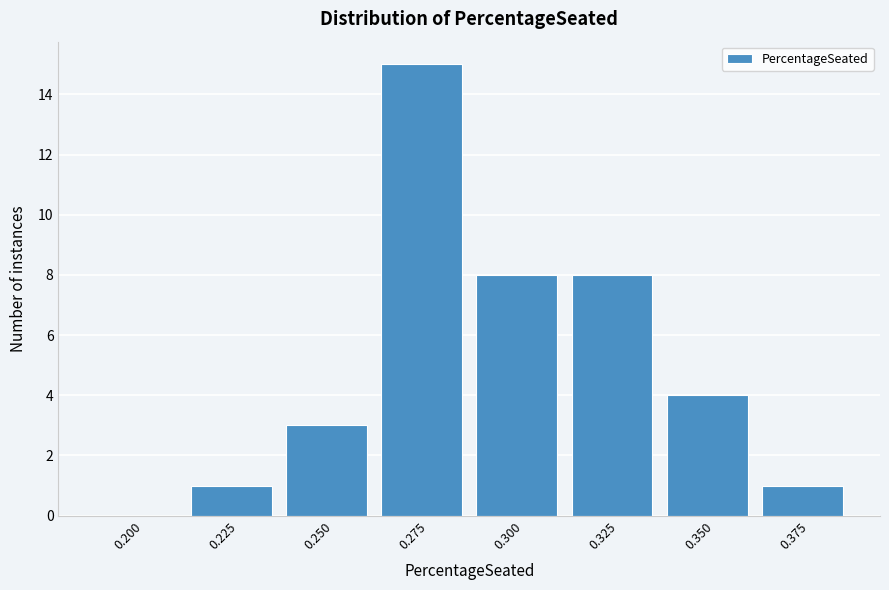

Reading left to right, transcribe all the data shown in this chart.

0.200=0	0.225=1	0.250=3	0.275=15	0.300=8	0.325=8	0.350=4	0.375=1